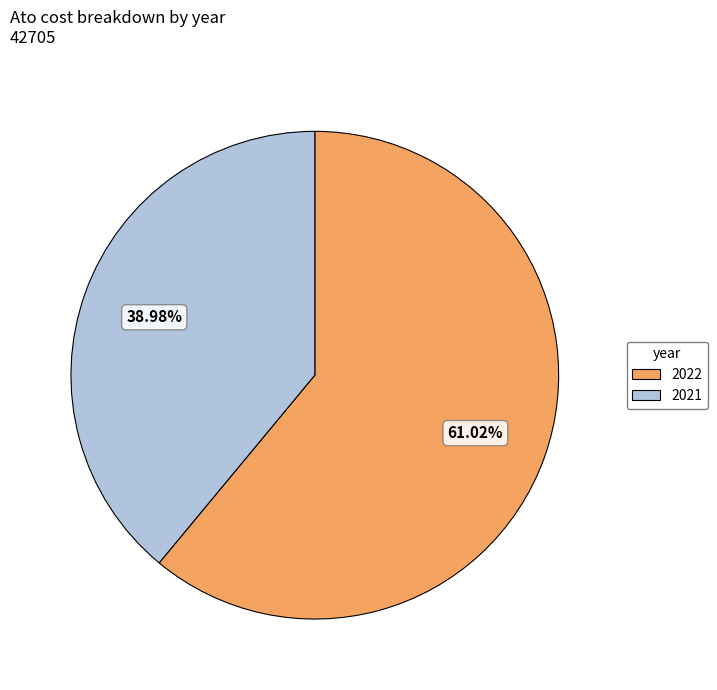

Which has a higher value, 2021 or 2022?

2022